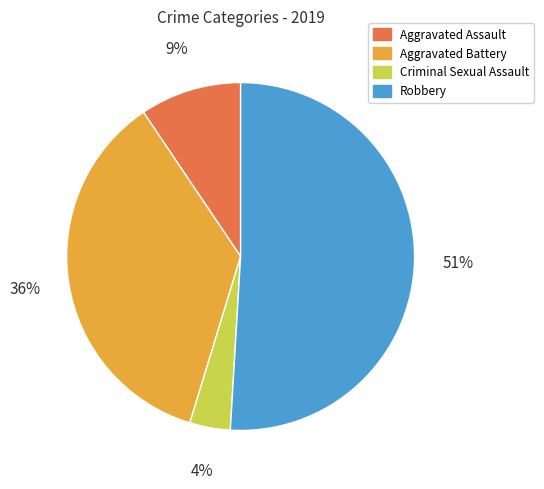

Is the sum of Robbery and Criminal Sexual Assault greater than half?

Yes